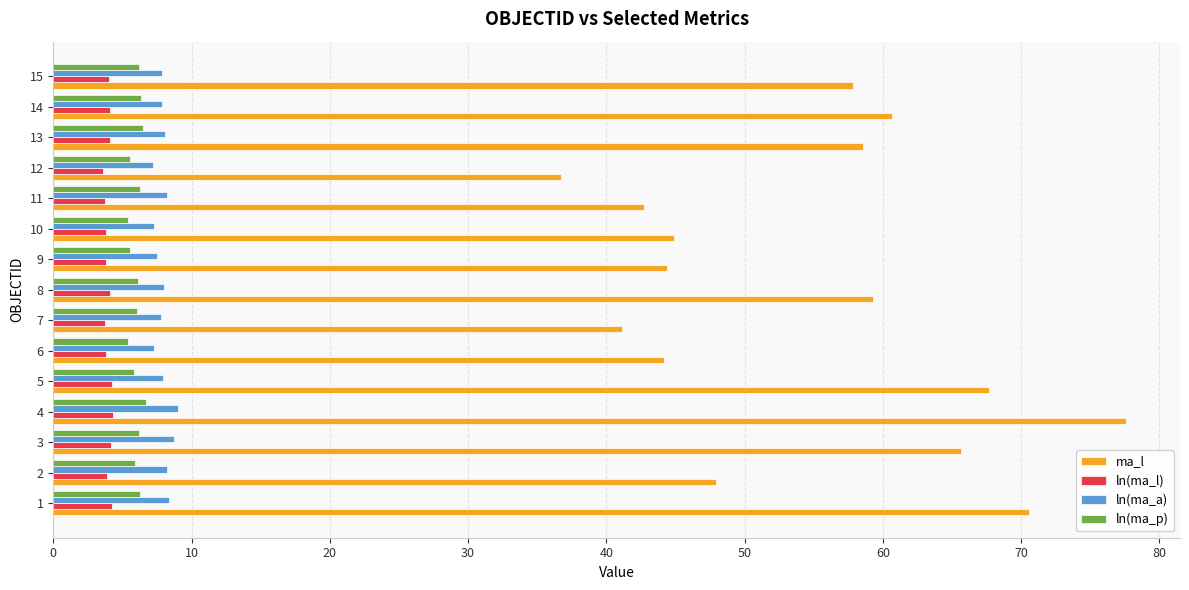

The value of ma_l at 6 is 44.1. True or false?

True